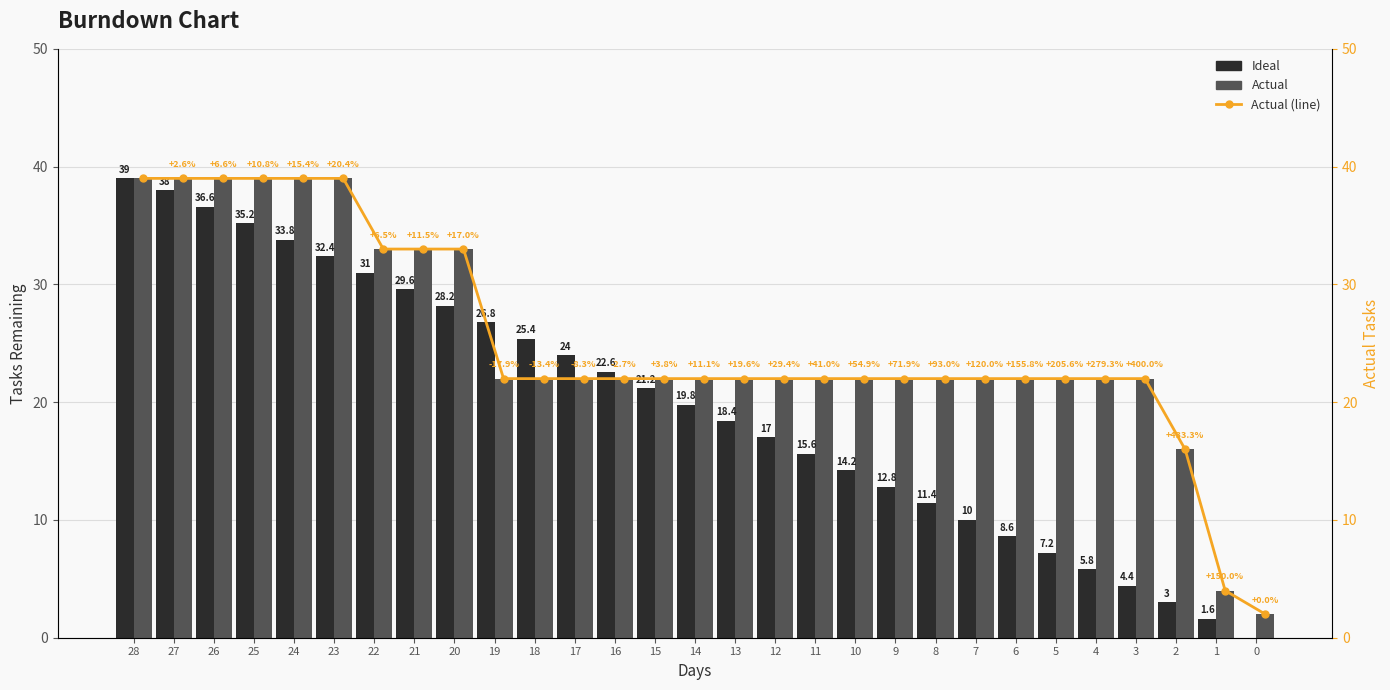

Which has a higher value, 23 or 24?

24